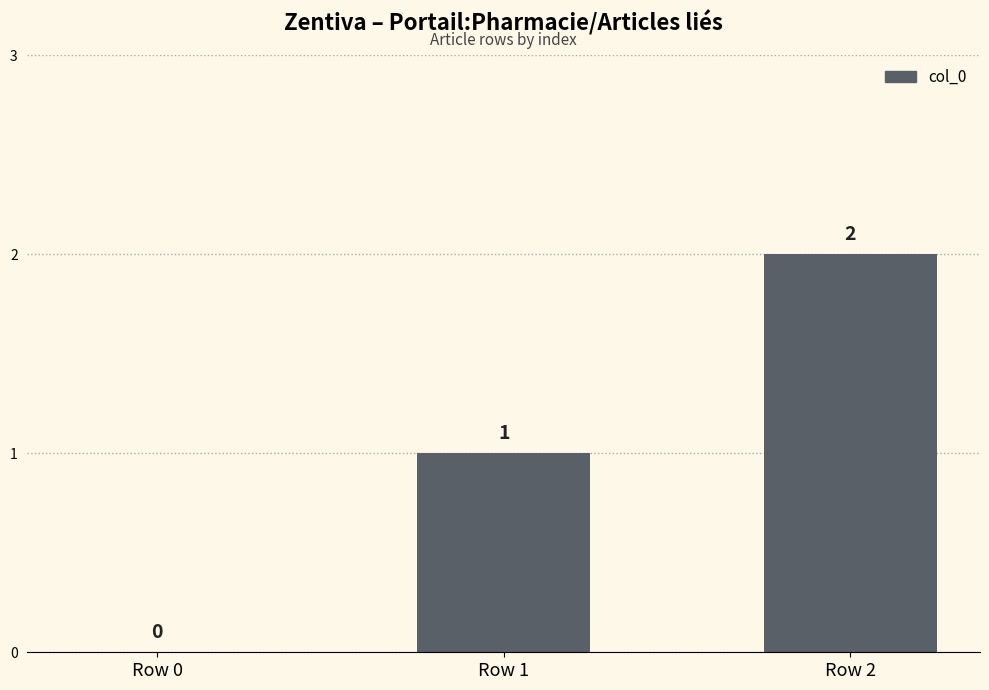

What is the sum of all values?

3